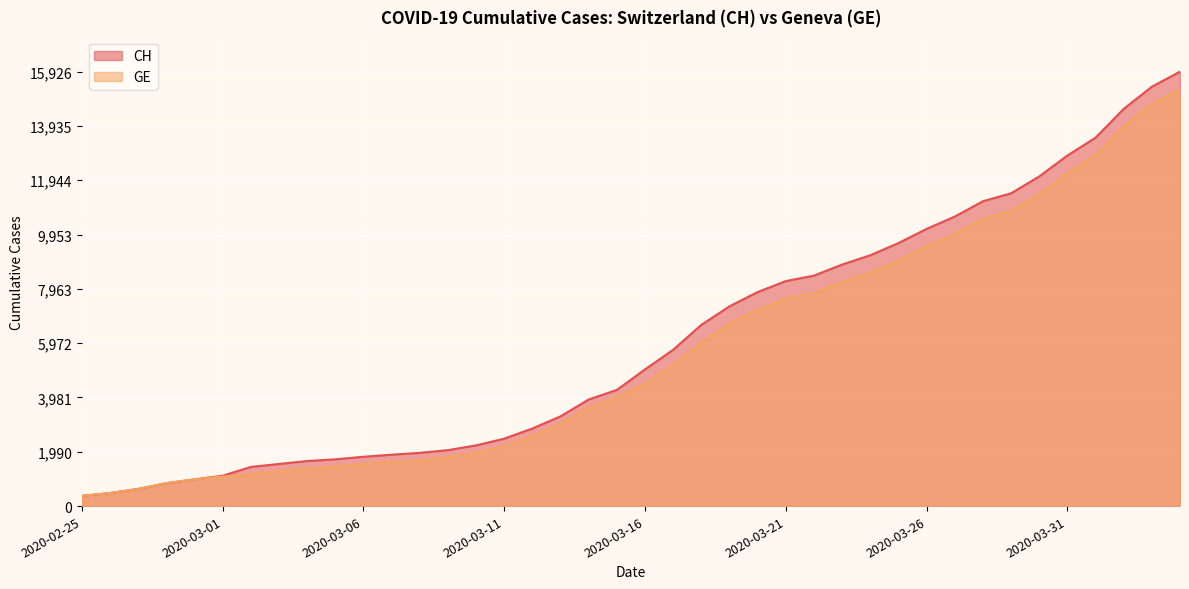

List the series in order of their overall mean, lowest first.

GE, CH